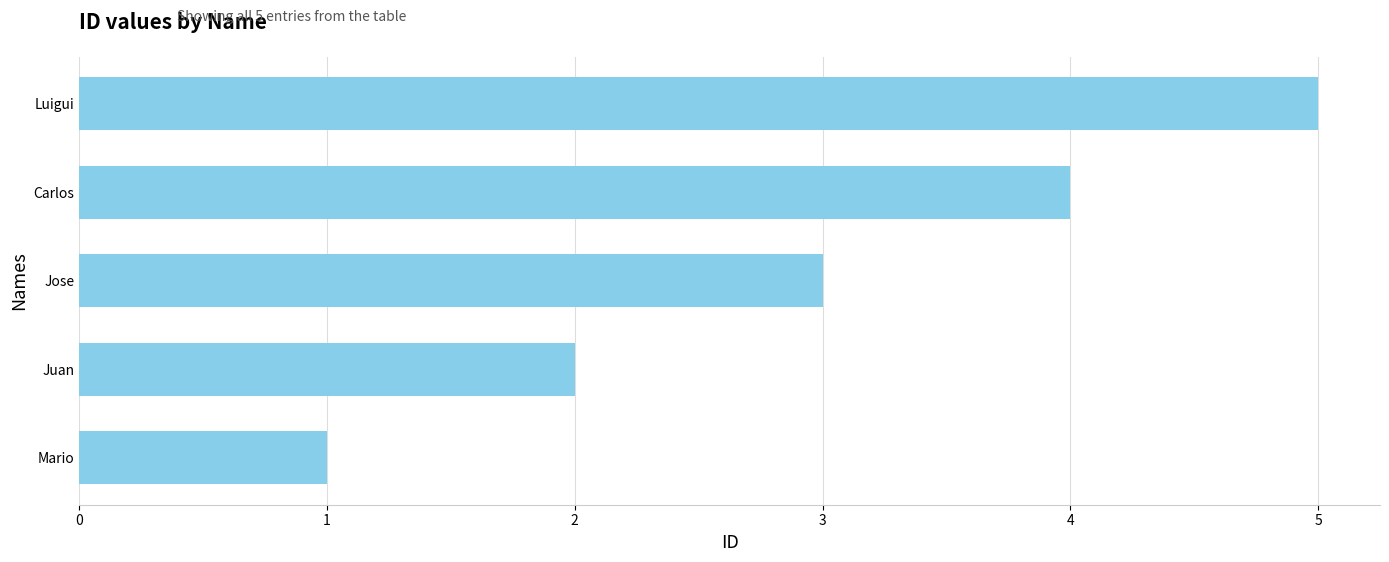

Which category has the highest value across all series?

Luigui